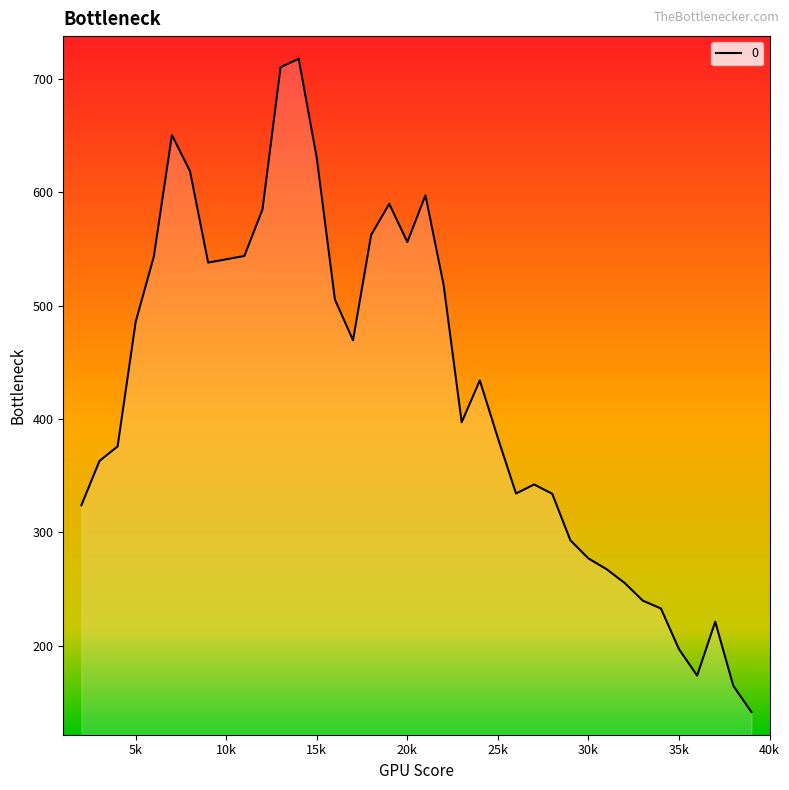

What is the smallest value displayed?

141.7